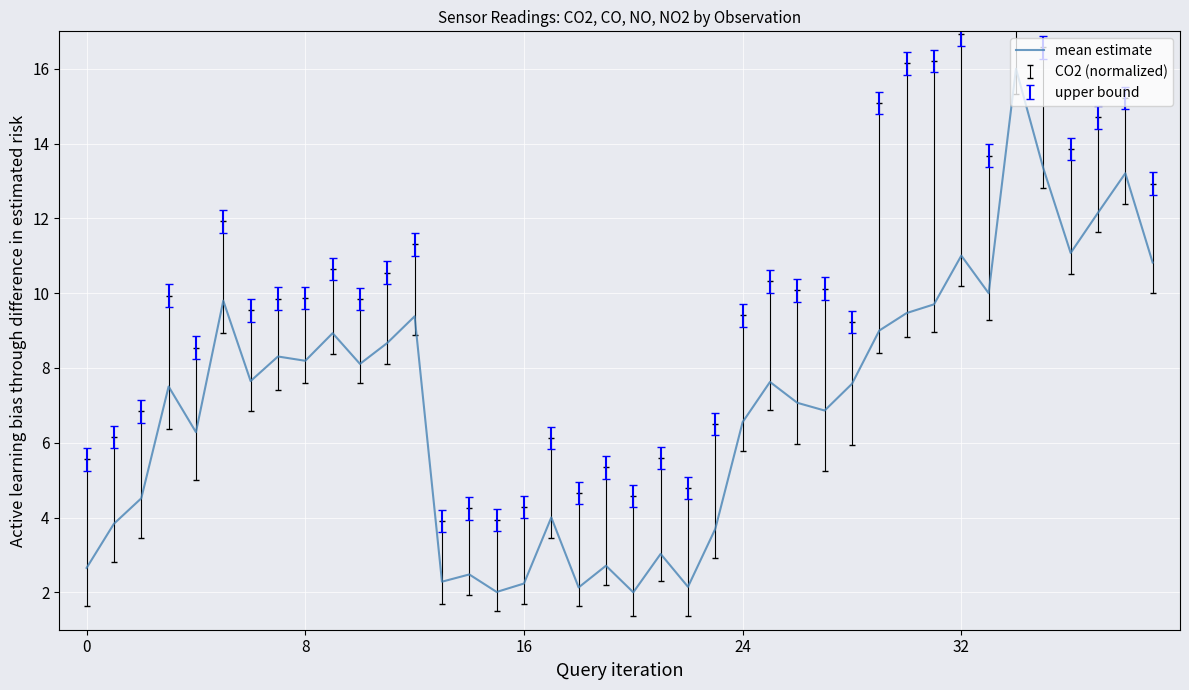

What is the maximum value shown in the chart?

16.0